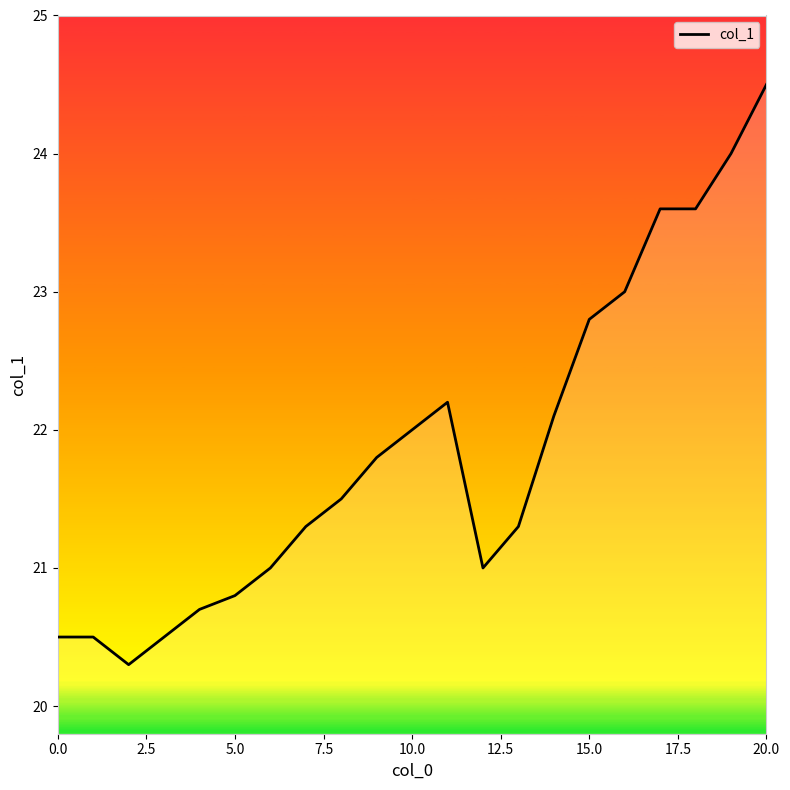

What is the maximum value shown in the chart?

24.5